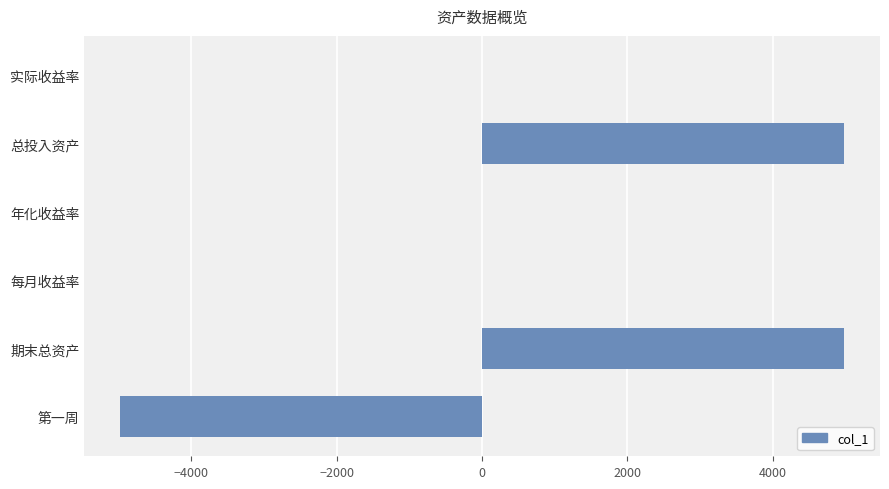

What is the change in value from 期末总资产 to 每月收益率?

-4978.4